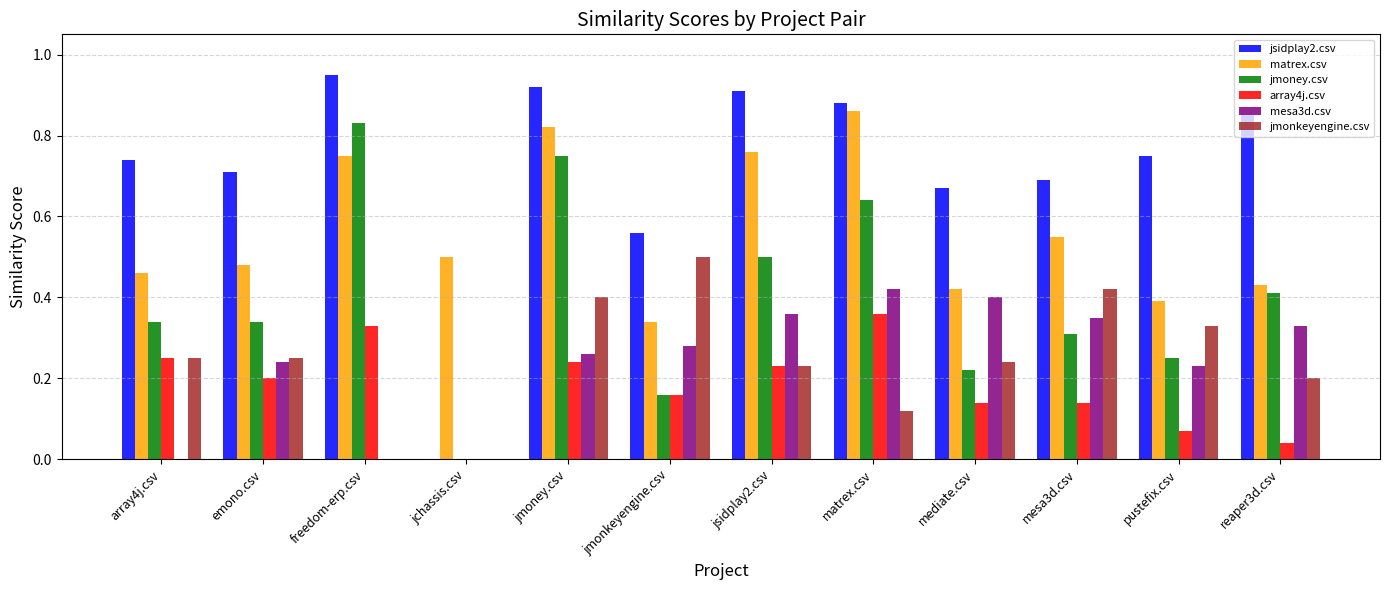

What is the total value across all series at jsidplay2.csv?

3.0